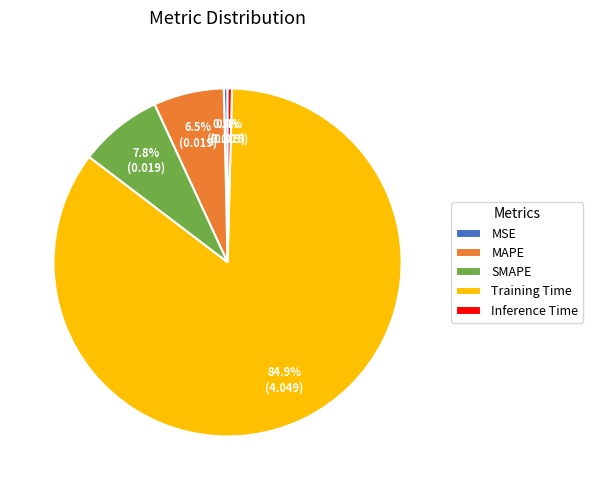

What is the majority slice?

Training Time